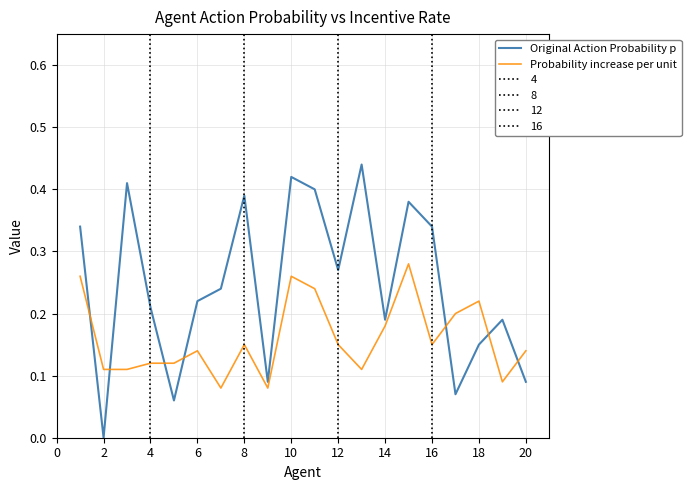

What are all the series names shown in the legend?

Original Action Probability p, Probability increase per unit